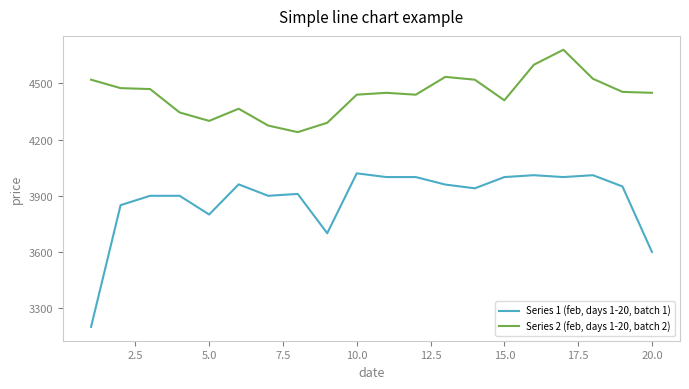

What is the sum of all Series 2 (feb, days 1-20, batch 2) values?

88785